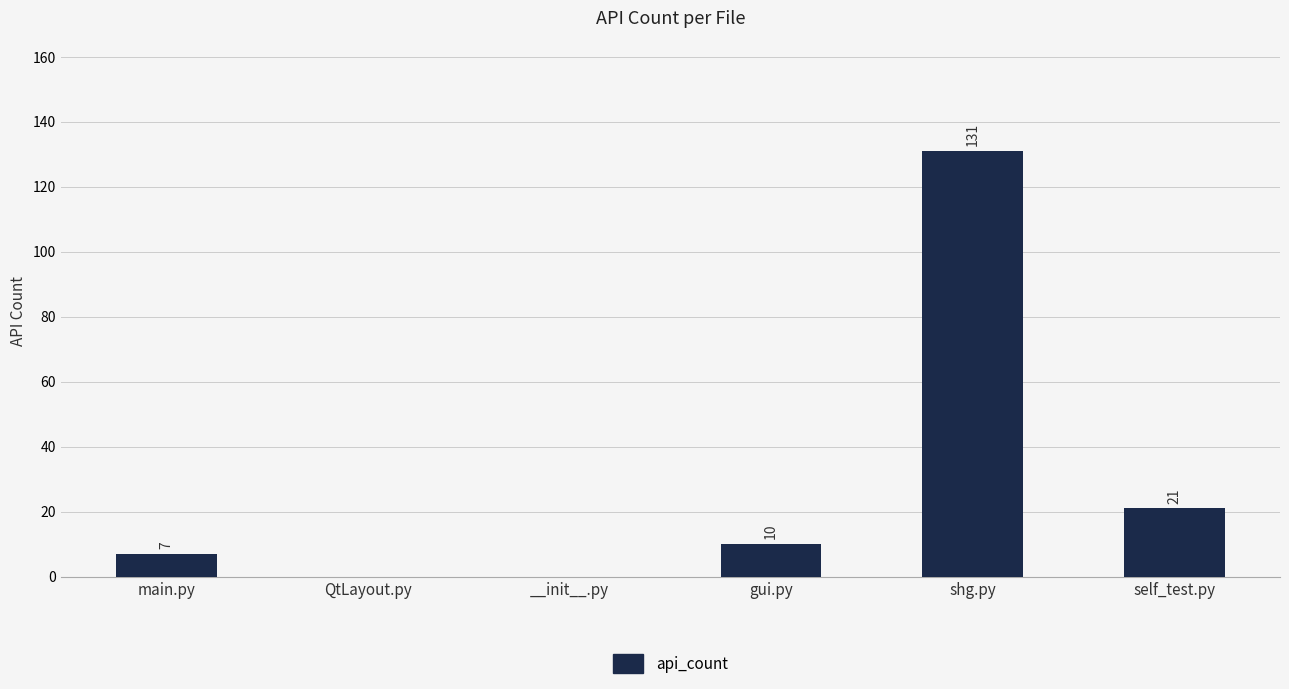

The chart shows a value of 66 at QtLayout.py. True or false?

False